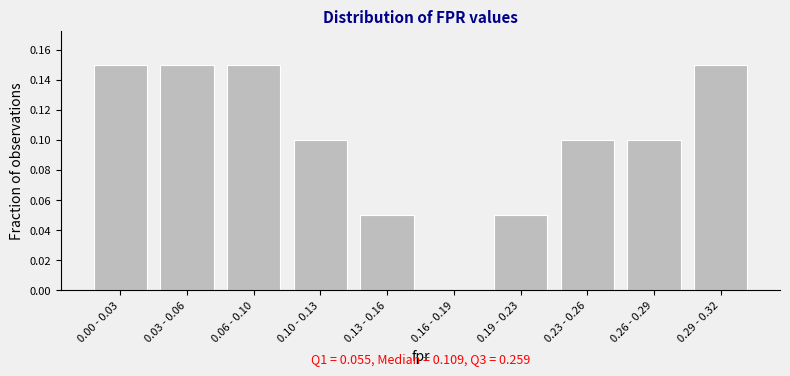

True or false: the data shows 0.0 at 0.19 - 0.23.

False